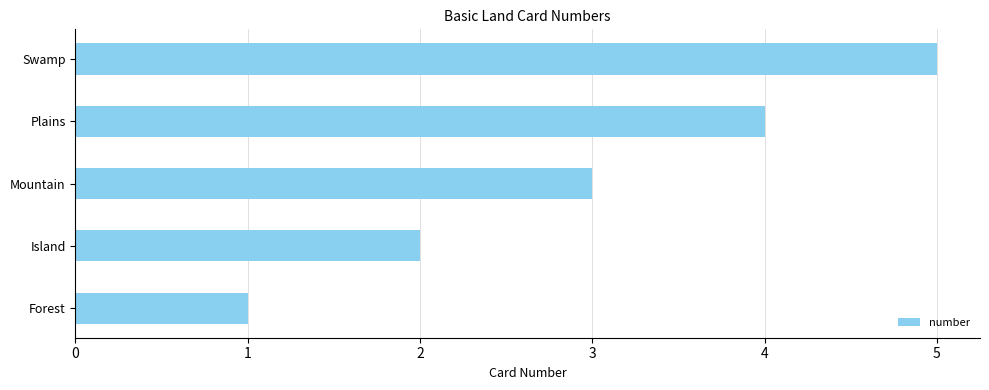

List the labels in order of value, largest first.

Swamp, Plains, Mountain, Island, Forest